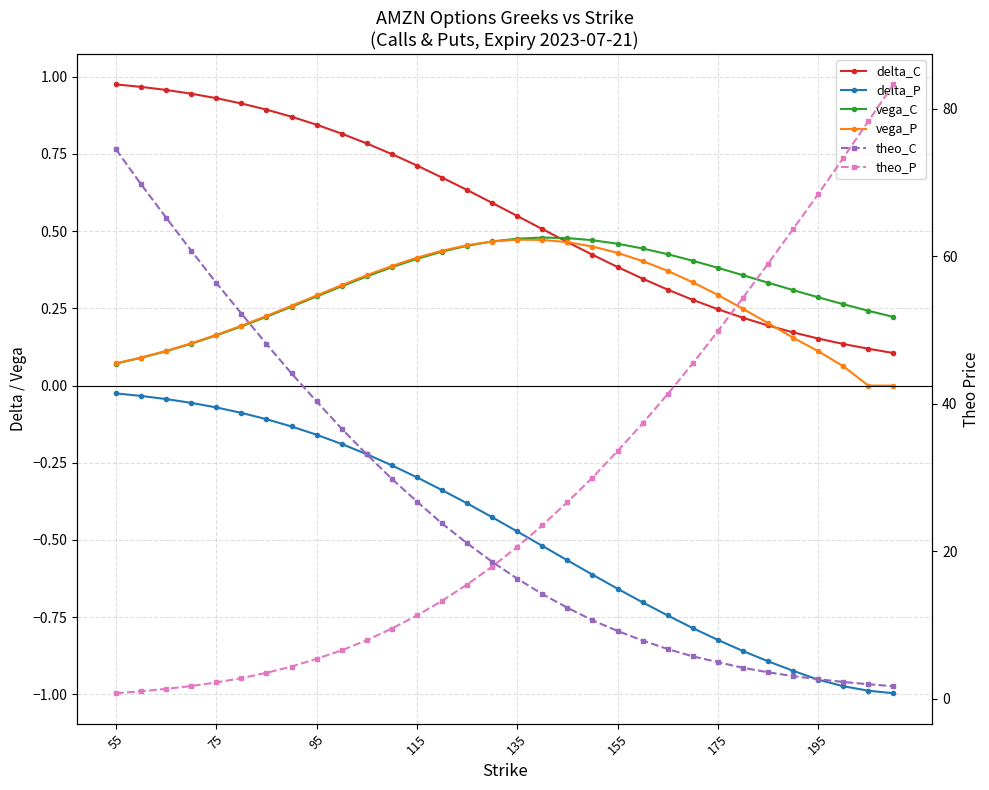

What is the minimum value shown in the chart?

-1.0